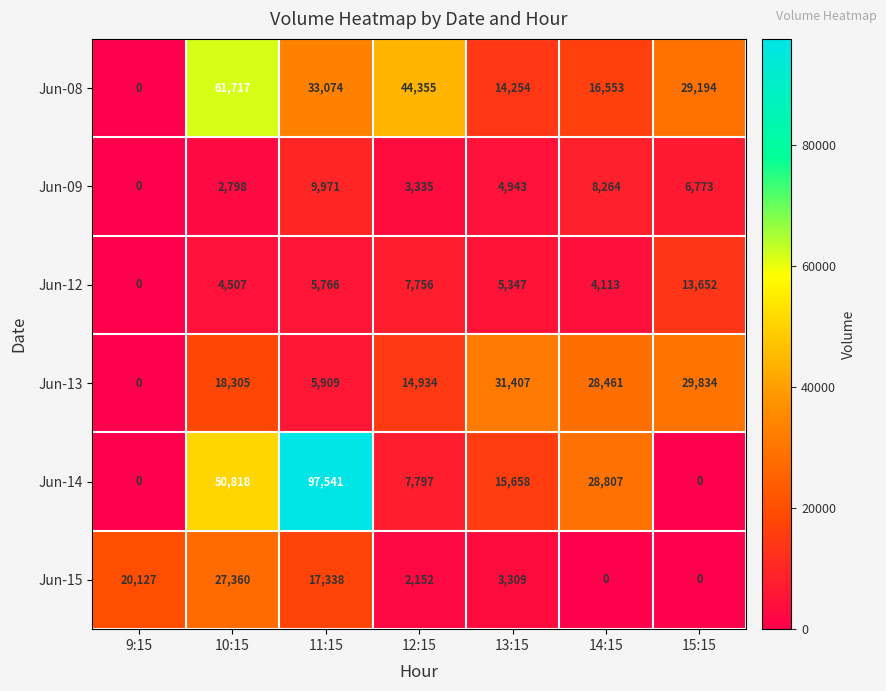

How many categories are shown in the chart?

7